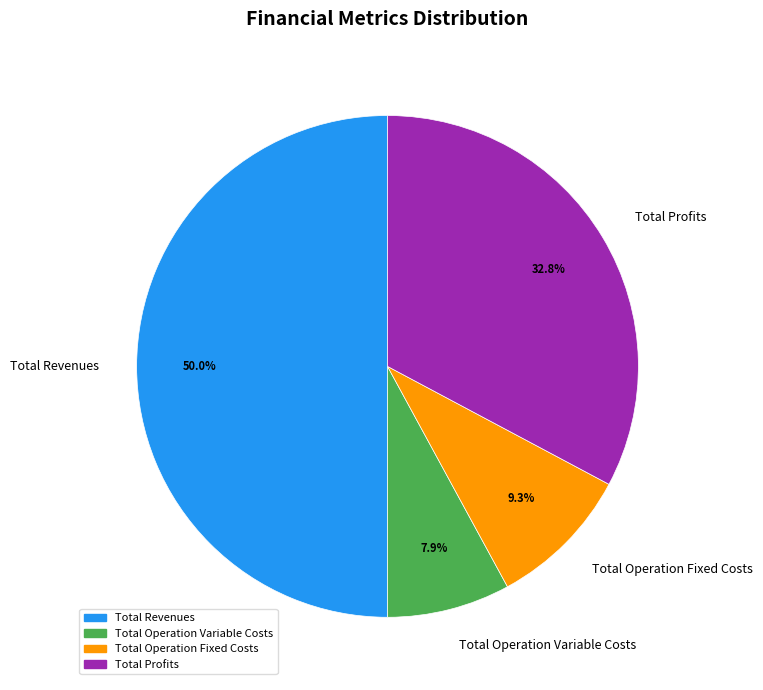

Rank the categories by value from lowest to highest.

Total Operation Variable Costs, Total Operation Fixed Costs, Total Profits, Total Revenues